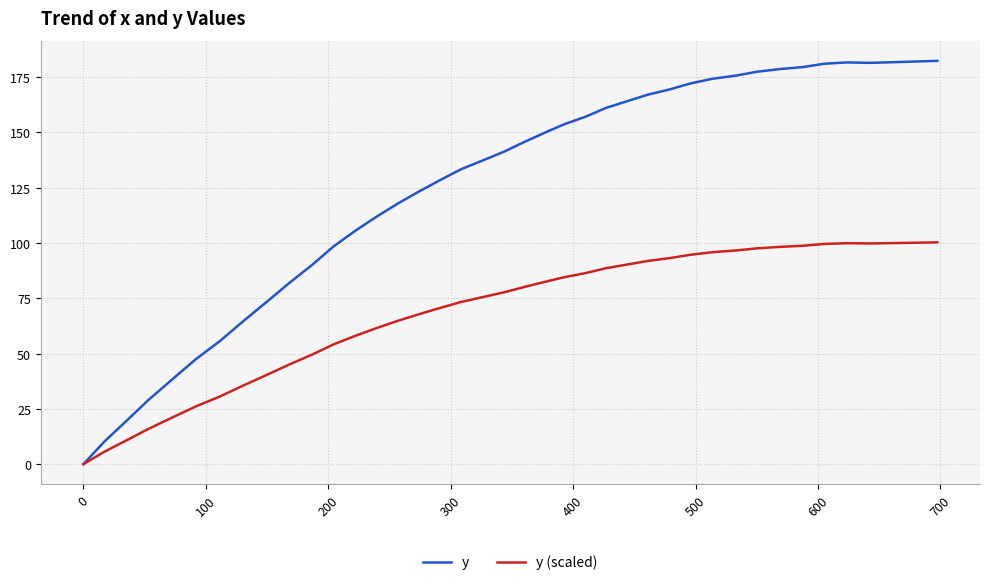

Rank the series by their average value, from highest to lowest.

y, y (scaled)